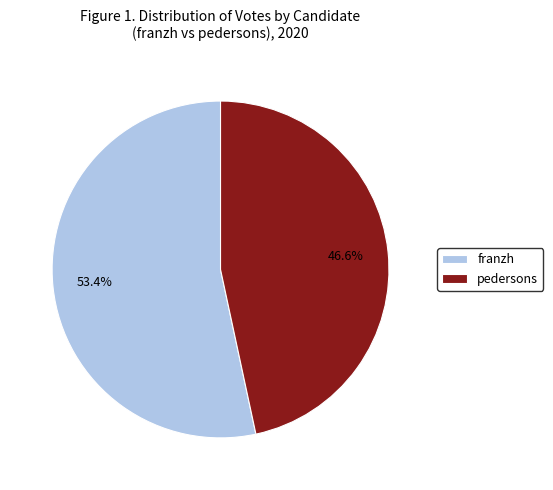

To the nearest percent, what is the difference between the largest and smallest slice percentages?

7%